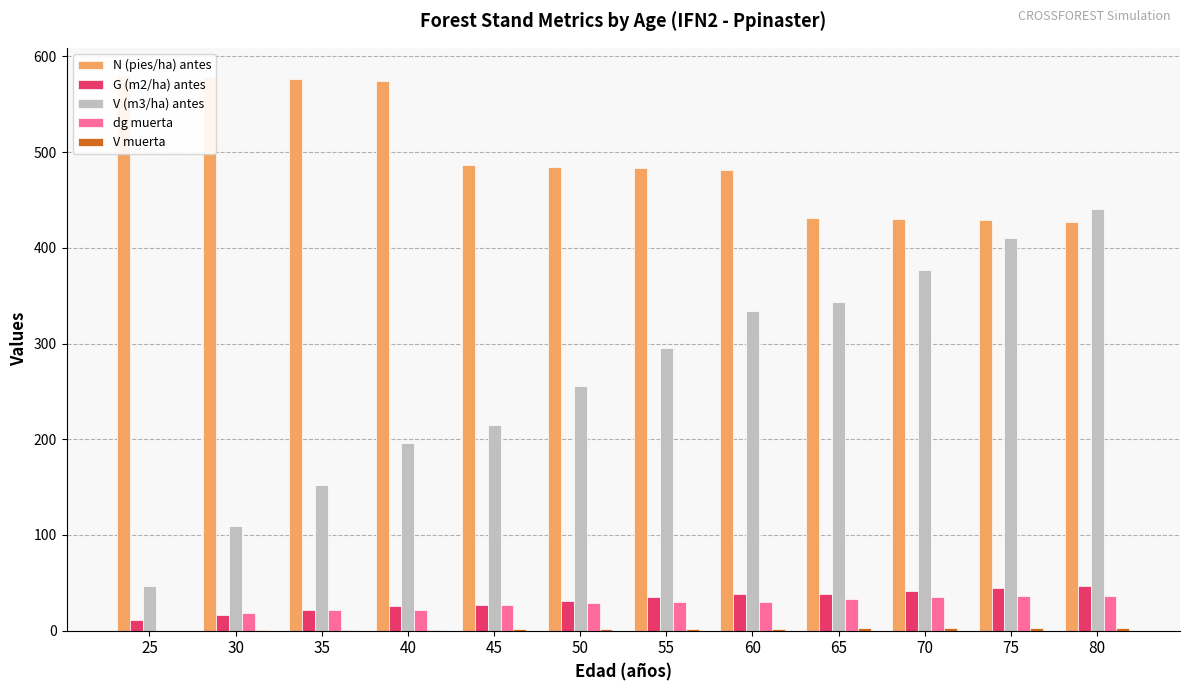

What are all the series names shown in the legend?

N (pies/ha) antes, G (m2/ha) antes, V (m3/ha) antes, dg muerta, V muerta